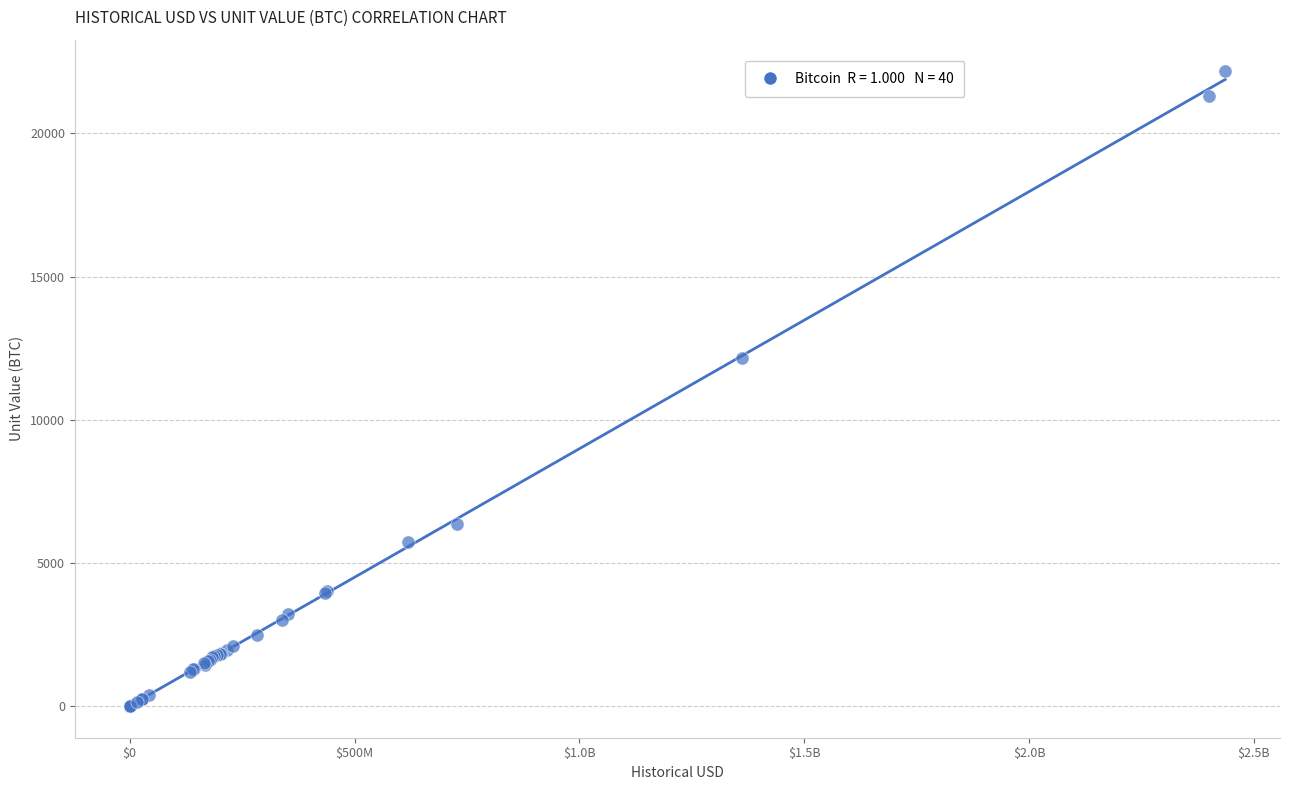

What Y value in the scatter plot is closest to 11084?

12163.9